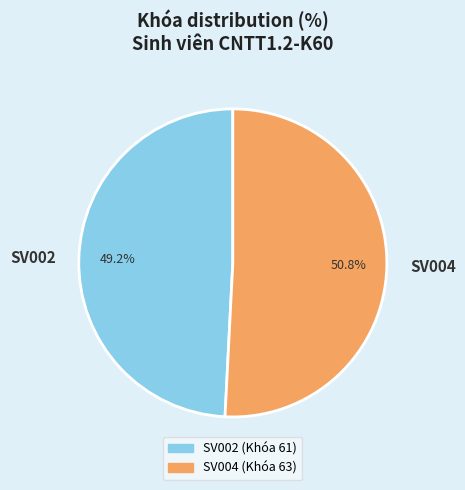

To the nearest percent, what is the difference between the largest and smallest slice percentages?

2%